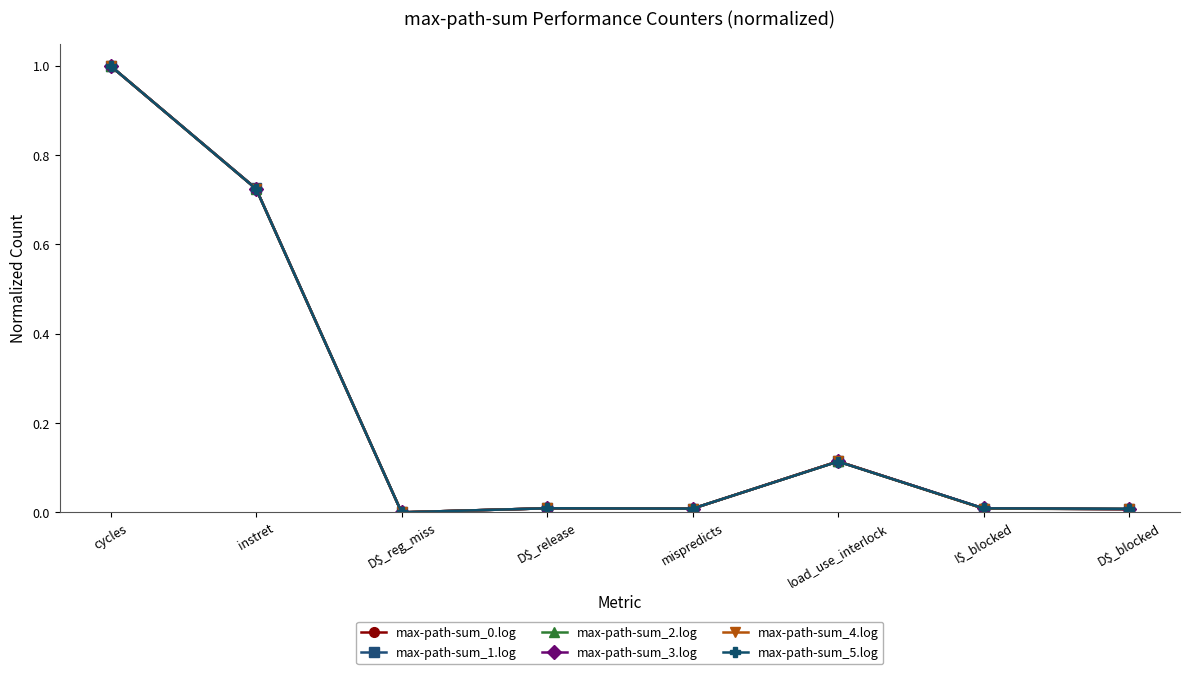

What is the value of the max-path-sum_4.log point at the 1st from the left?

1.0